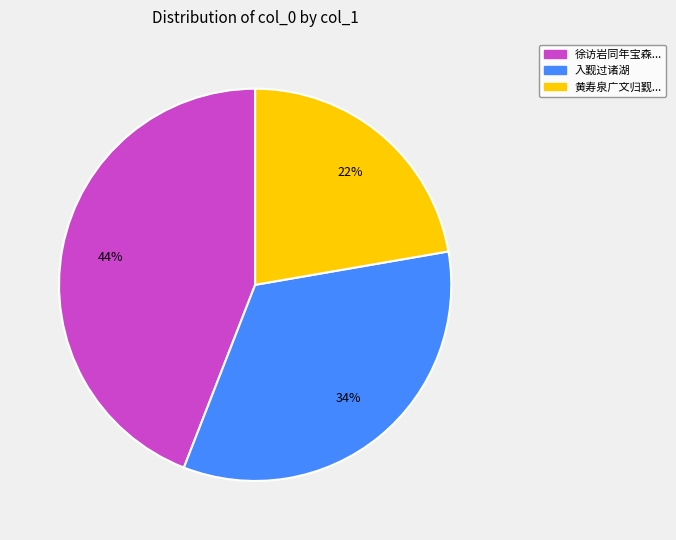

What percentage is the 入觐过诸湖 slice, to the nearest percent?

34%